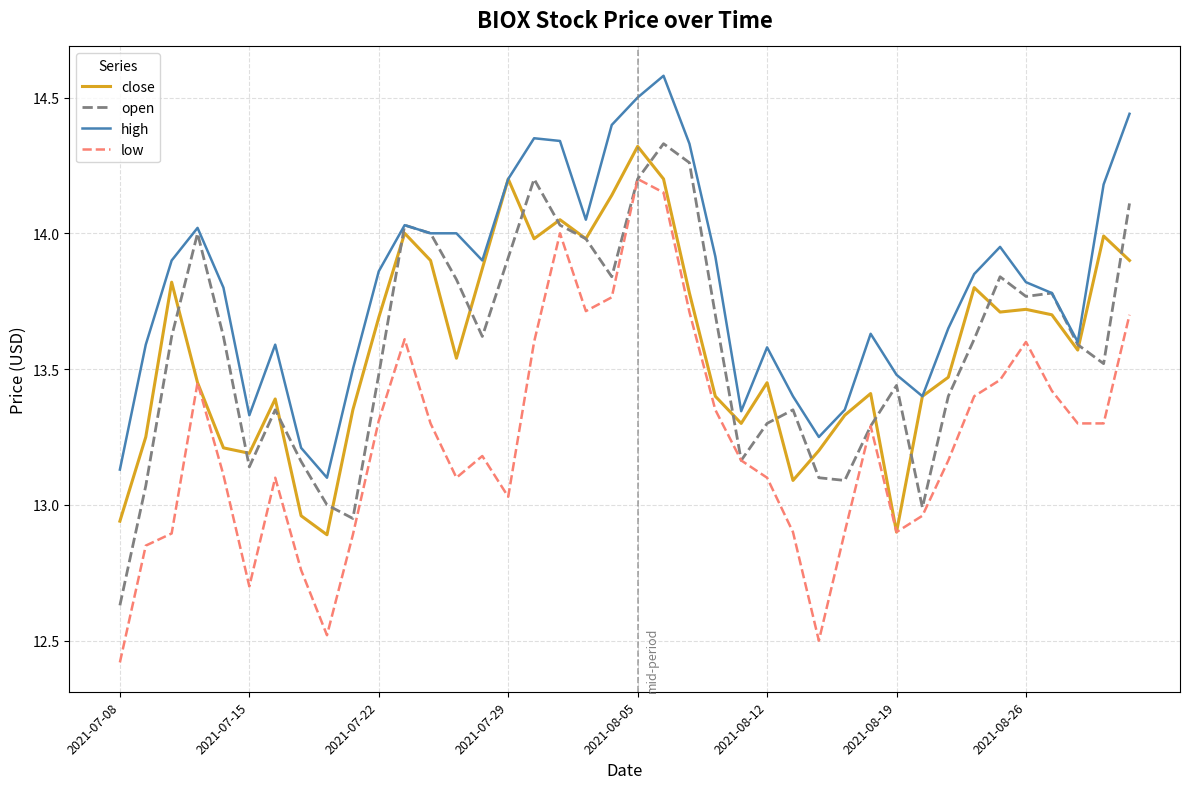

What is the minimum value shown in the chart?

12.4